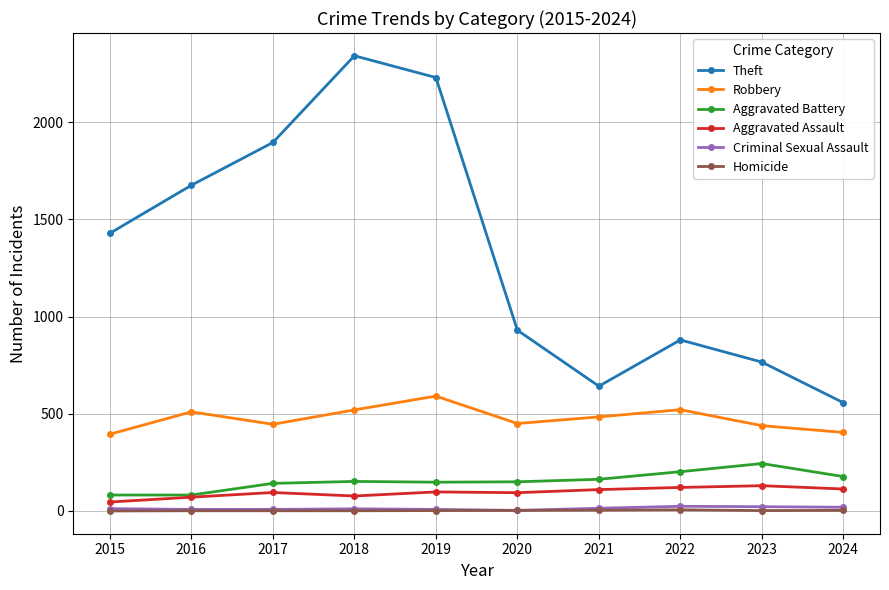

What is the highest value of the Aggravated Assault series?

130